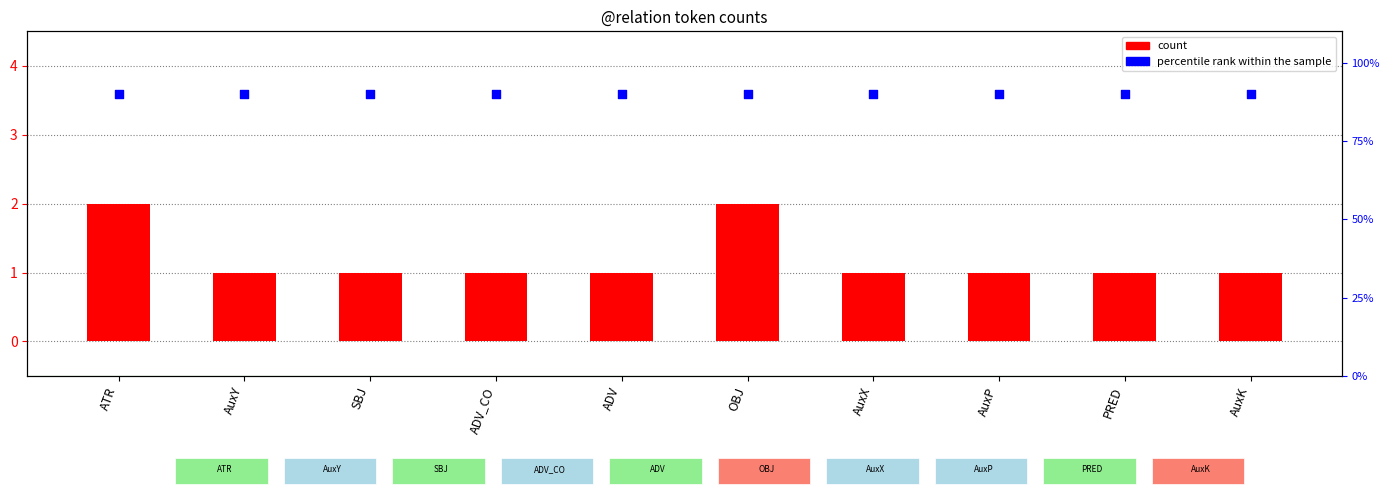

At which category is the sum across all series the highest?

ATR